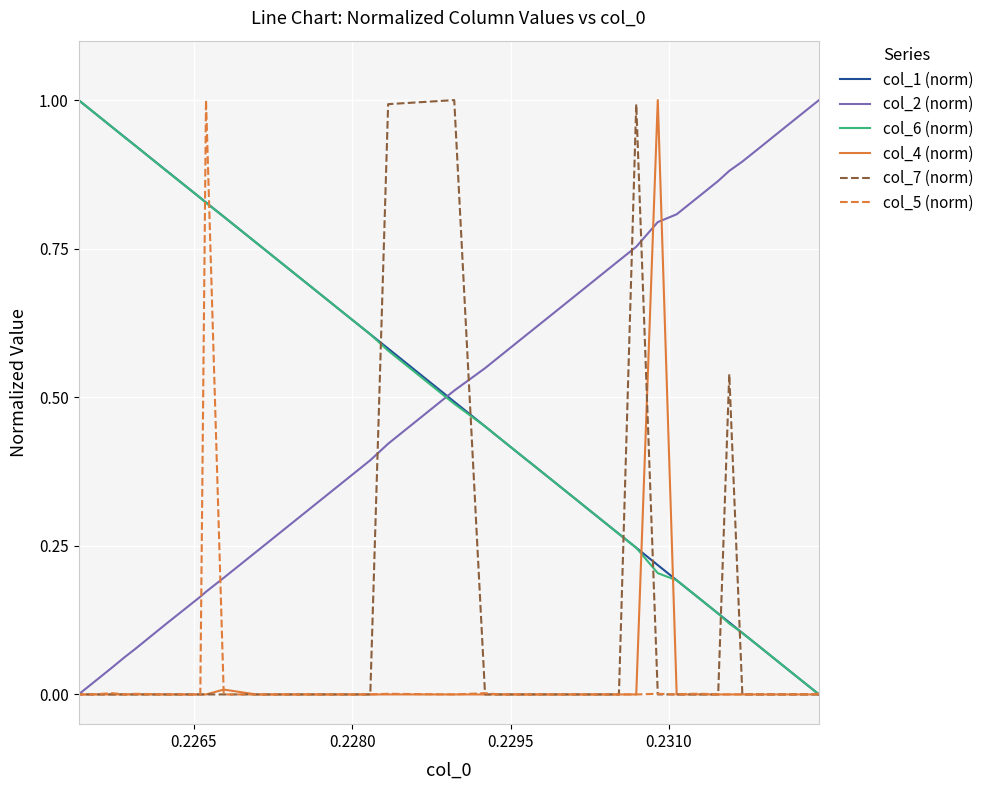

What are all the series names shown in the legend?

col_1 (norm), col_2 (norm), col_6 (norm), col_4 (norm), col_7 (norm), col_5 (norm)